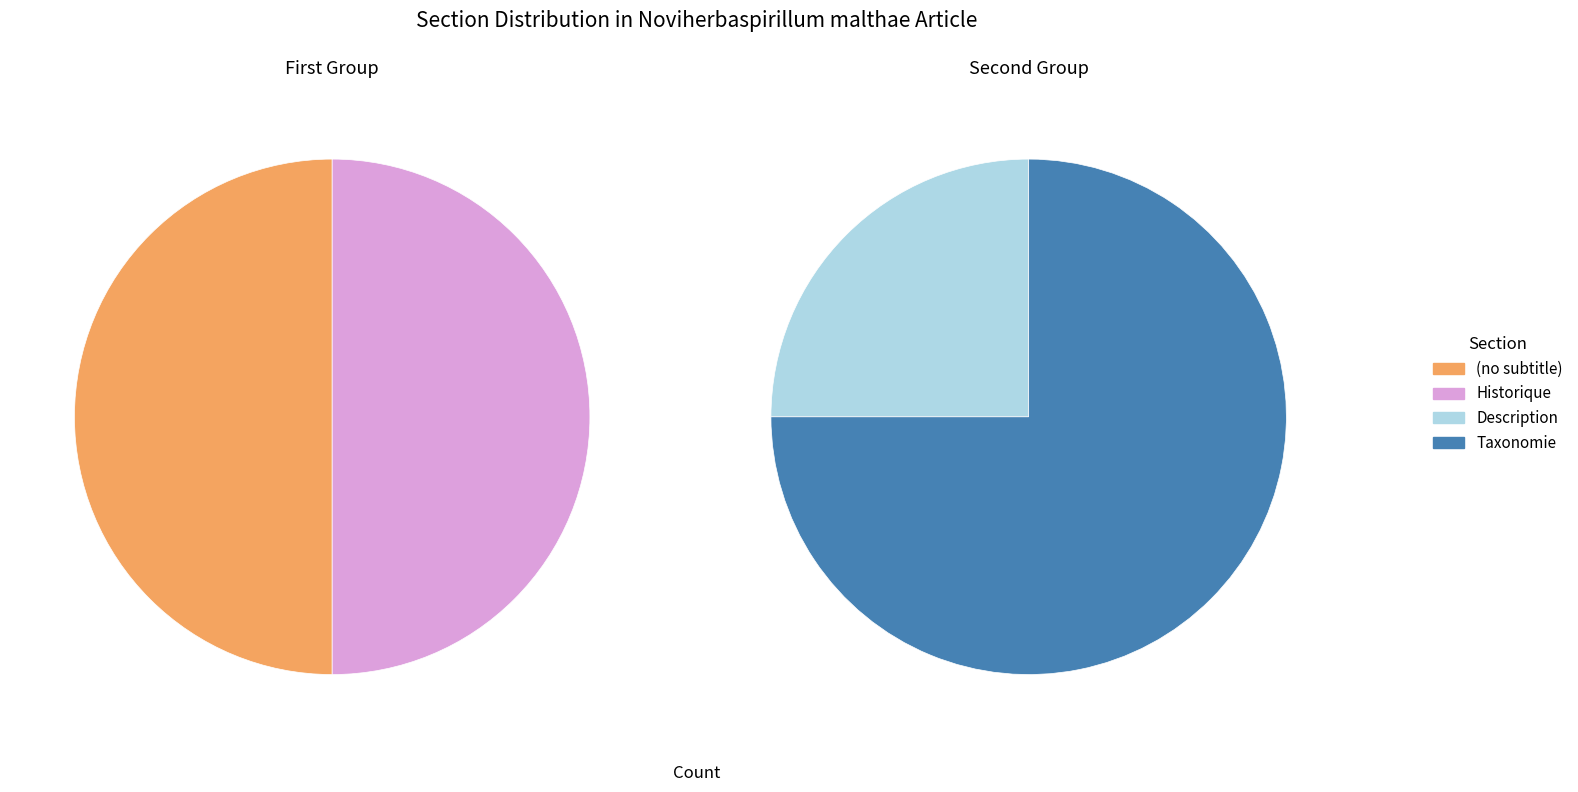

To the nearest percent, what percentage of the pie is Historique?

50%